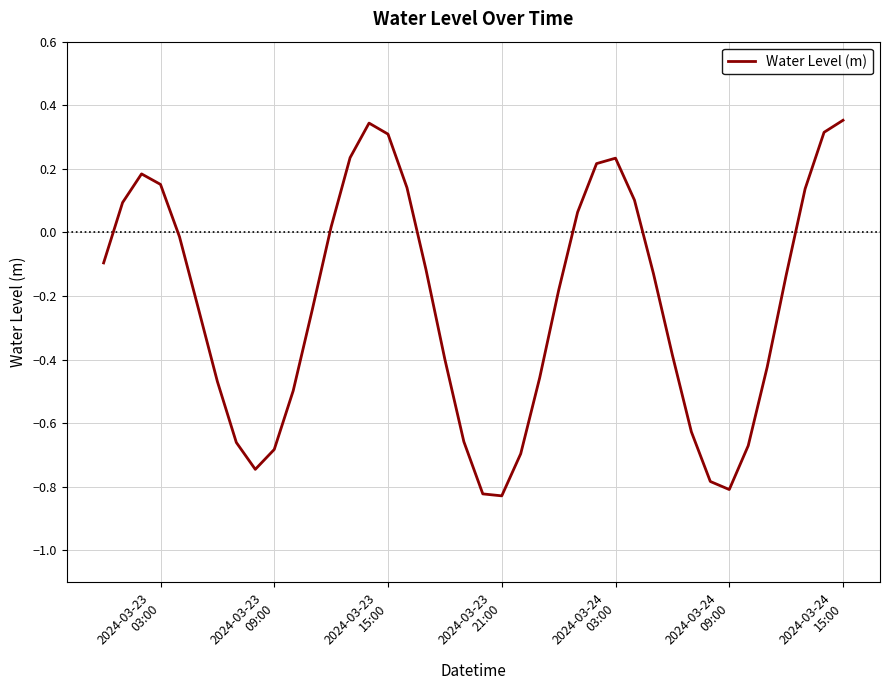

What is the difference between the maximum and minimum values?

1.2